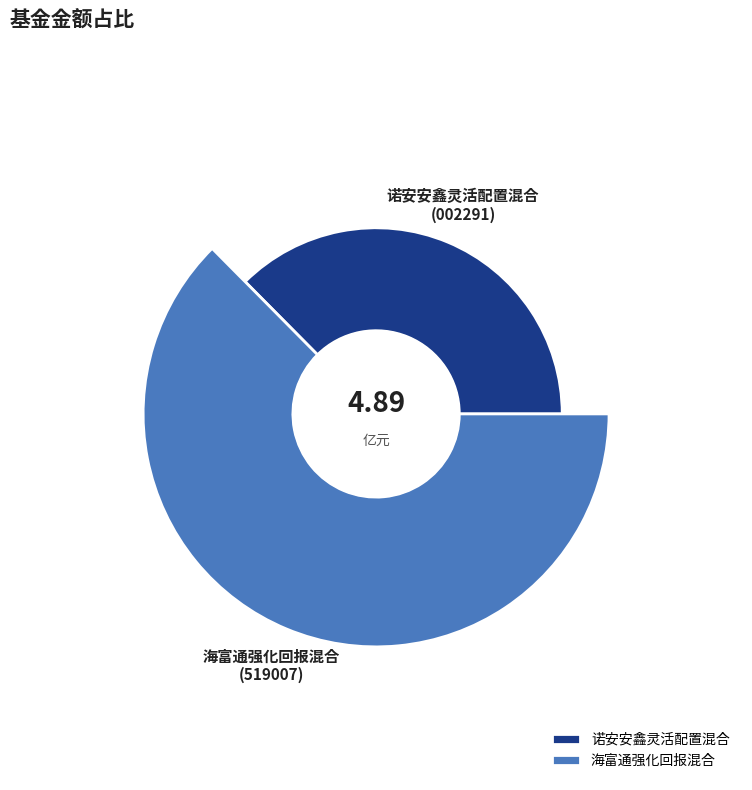

What percentage is NOT represented by 海富通强化回报混合?

37.4%